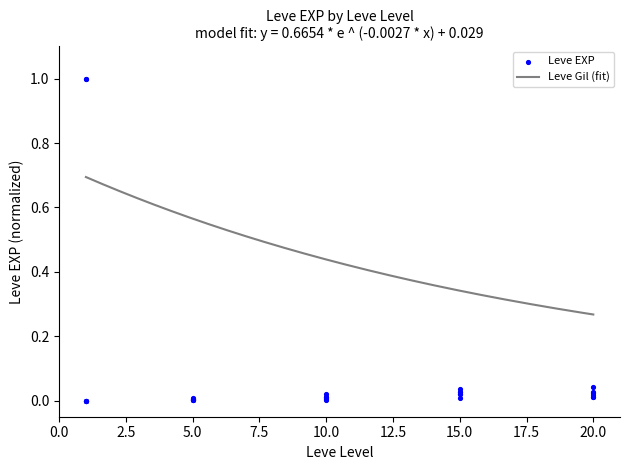

Which has a higher value, 15 or 15?

15